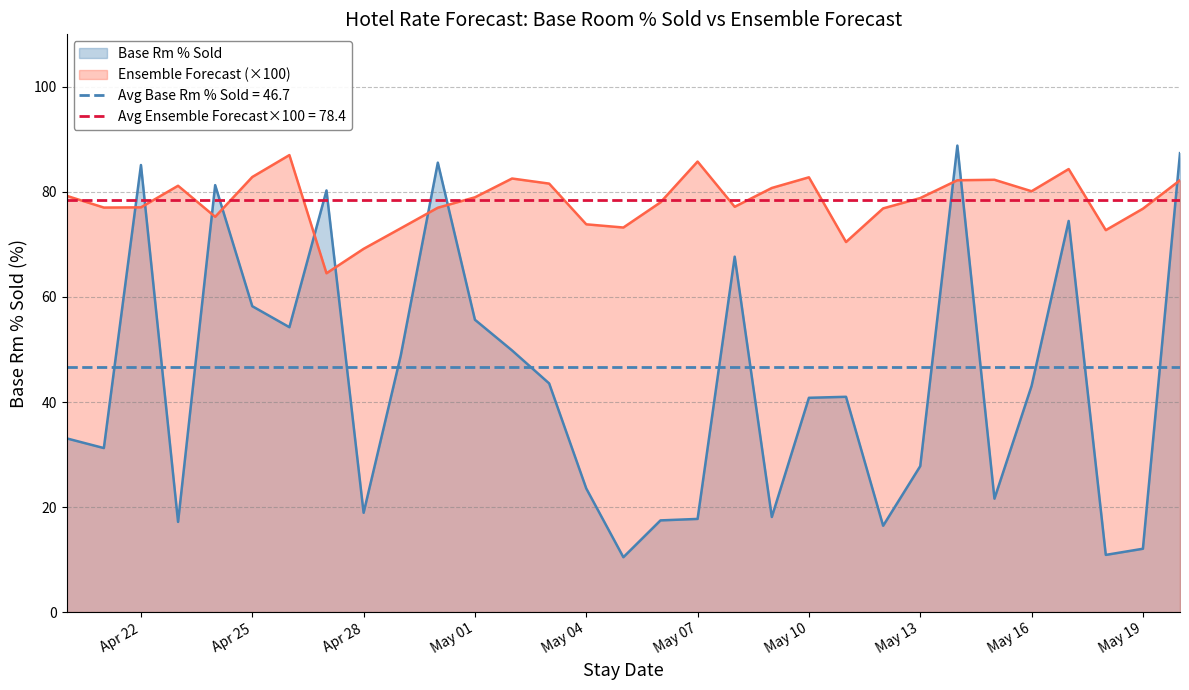

What position from the right is 2025-04-29?

22